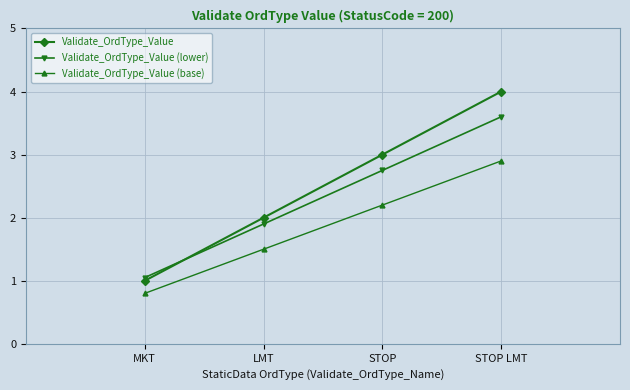

What are all the series names shown in the legend?

Validate_OrdType_Value, Validate_OrdType_Value (lower), Validate_OrdType_Value (base)